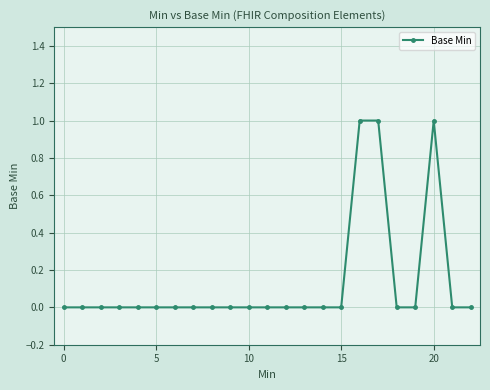

Reading left to right, what are all the values shown in this chart?

0	0	0	0	0	0	0	0	0	0	0	0	0	0	0	0	1	1	0	0	1	0	0